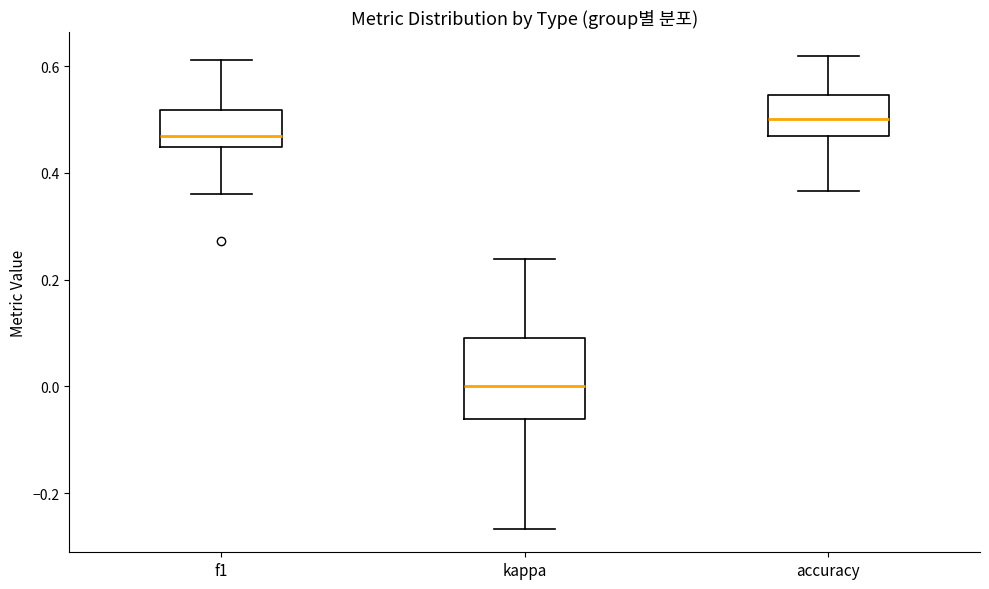

Reading left to right, read every box against the y-axis: the position of its median line, the range the box covers, and the ends of its whiskers. The values are not printed on the chart, so give them approximately, as read against the axis.

f1: median 0.46, box 0.44 to 0.52, whiskers 0.36 to 0.62
kappa: median 0.00, box -0.06 to 0.10, whiskers -0.26 to 0.24
accuracy: median 0.50, box 0.46 to 0.54, whiskers 0.36 to 0.62